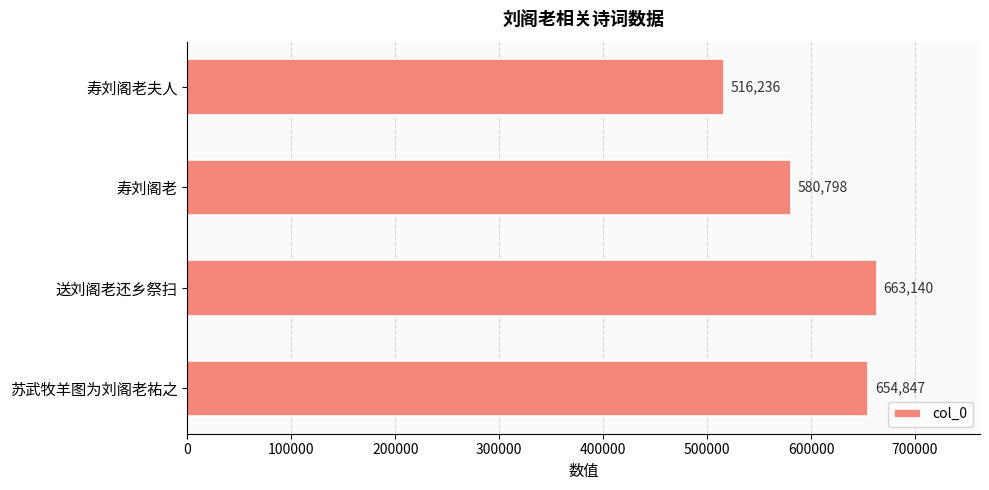

How many bars are there in total?

4